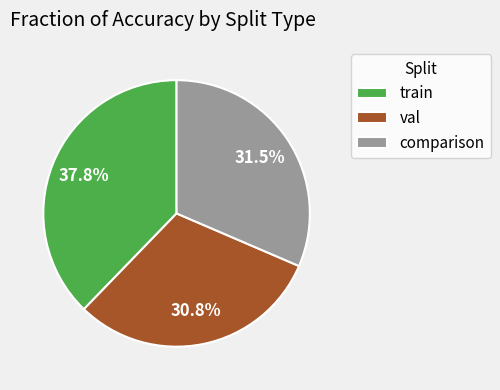

What is the smallest slice in the pie chart?

val